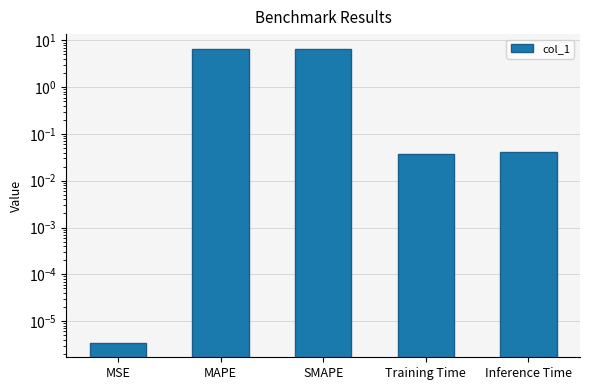

What is the sum of all values?

13.1